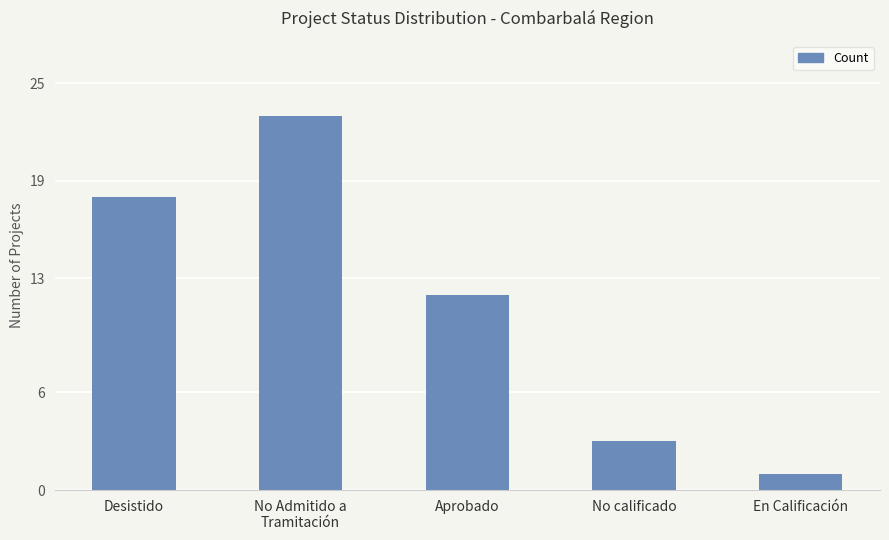

True or false: the data shows 3 at No calificado.

True